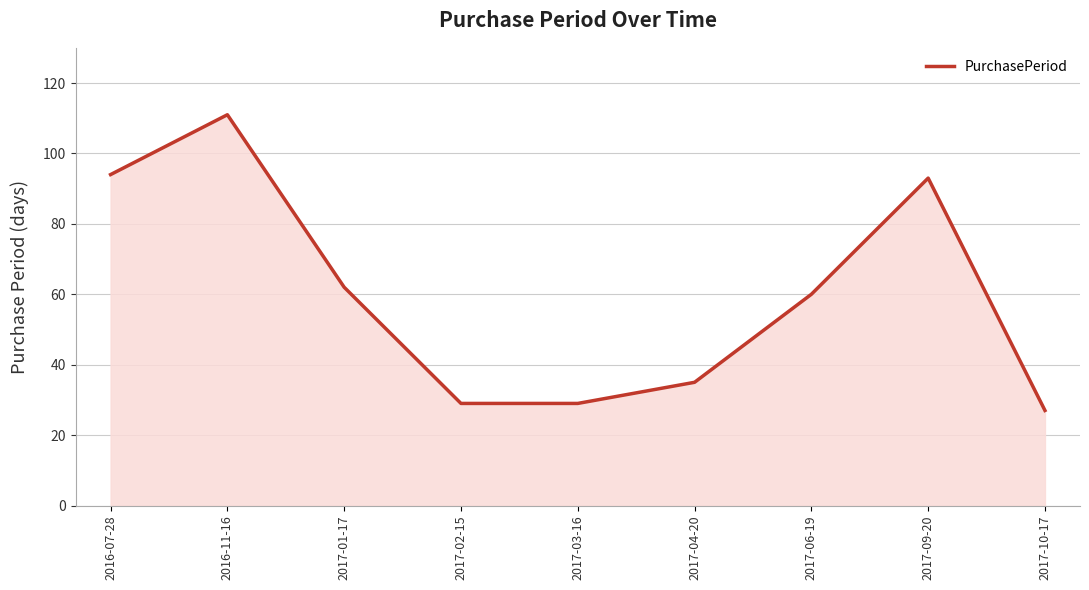

Is it true that the value at 2017-01-17 is 62?

True